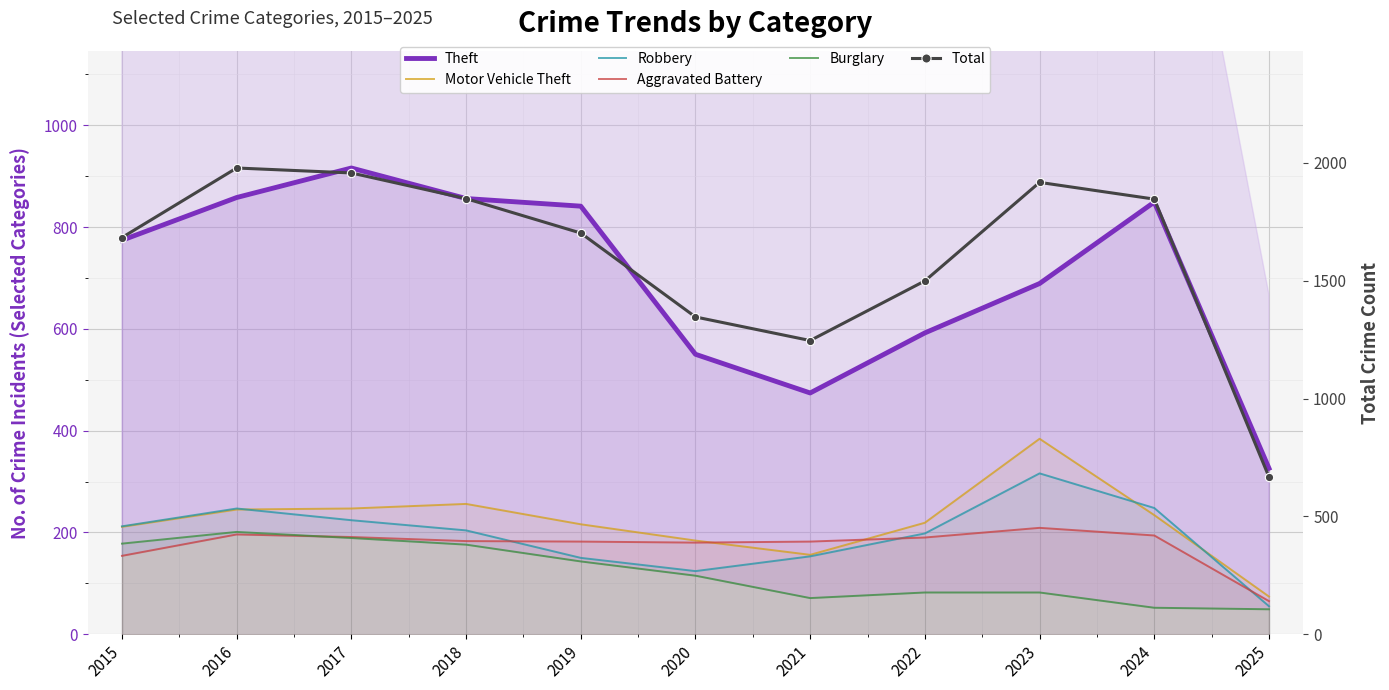

How many lines are shown in the chart?

6